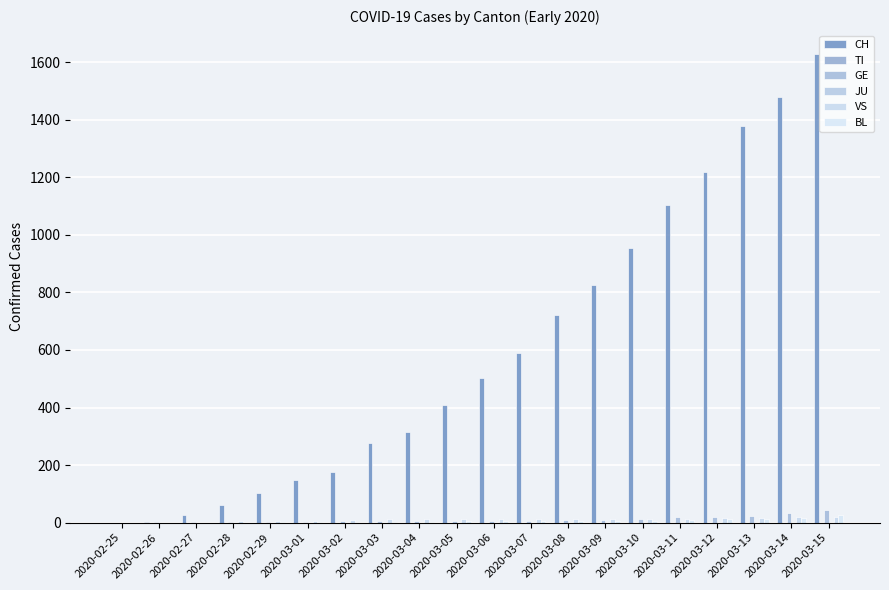

Which category has the lowest value in the VS series?

2020-02-25